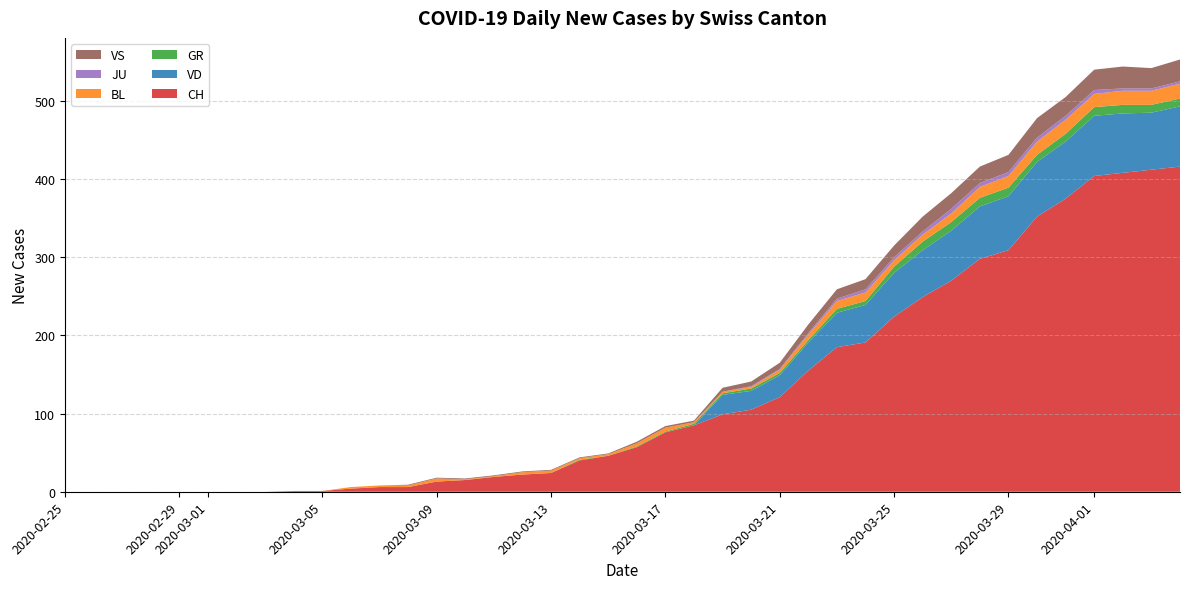

Reading right to left, extract all data points from this chart.

CH: 39=416	38=412	37=408	36=404	35=375	34=352	33=309	32=298	31=270	30=249	29=224	28=191	27=185	26=155	25=121	24=105	23=99	22=85	21=76	20=57	19=46	18=40	17=24	16=22	15=19	14=15	13=13	12=6	11=6	10=4	9=1	8=1	7=0	6=0	5=0	4=0	3=0	2=0	1=0	0=0
VD: 39=77	38=73	37=76	36=77	35=73	34=70	33=69	32=67	31=64	30=60	29=56	28=48	27=44	26=36	25=28	24=24	23=25	22=0	21=0	20=0	19=0	18=0	17=0	16=0	15=0	14=0	13=0	12=0	11=0	10=0	9=0	8=0	7=0	6=0	5=0	4=0	3=0	2=0	1=0	0=0
GR: 39=10	38=10	37=11	36=11	35=10	34=9	33=11	32=11	31=11	30=11	29=8	28=5	27=5	26=3	25=3	24=3	23=2	22=2	21=1	20=1	19=0	18=1	17=0	16=0	15=0	14=0	13=0	12=0	11=0	10=0	9=0	8=0	7=0	6=0	5=0	4=0	3=0	2=0	1=0	0=0
BL: 39=19	38=18	37=18	36=17	35=18	34=17	33=15	32=14	31=11	30=9	29=8	28=11	27=10	26=7	25=4	24=2	23=2	22=2	21=5	20=4	19=2	18=2	17=3	16=3	15=1	14=1	13=4	12=2	11=2	10=2	9=0	8=0	7=0	6=0	5=0	4=0	3=0	2=0	1=0	0=0
JU: 39=3	38=3	37=3	36=5	35=5	34=5	33=5	32=5	31=6	30=4	29=4	28=4	27=3	26=2	25=1	24=1	23=0	22=0	21=0	20=0	19=0	18=0	17=0	16=0	15=0	14=0	13=0	12=0	11=0	10=0	9=0	8=0	7=0	6=0	5=0	4=0	3=0	2=0	1=0	0=0
VS: 39=28	38=26	37=28	36=26	35=24	34=25	33=22	32=21	31=20	30=19	29=15	28=13	27=12	26=11	25=8	24=6	23=5	22=2	21=2	20=2	19=1	18=1	17=1	16=1	15=1	14=1	13=1	12=1	11=0	10=0	9=0	8=0	7=0	6=0	5=0	4=0	3=0	2=0	1=0	0=0